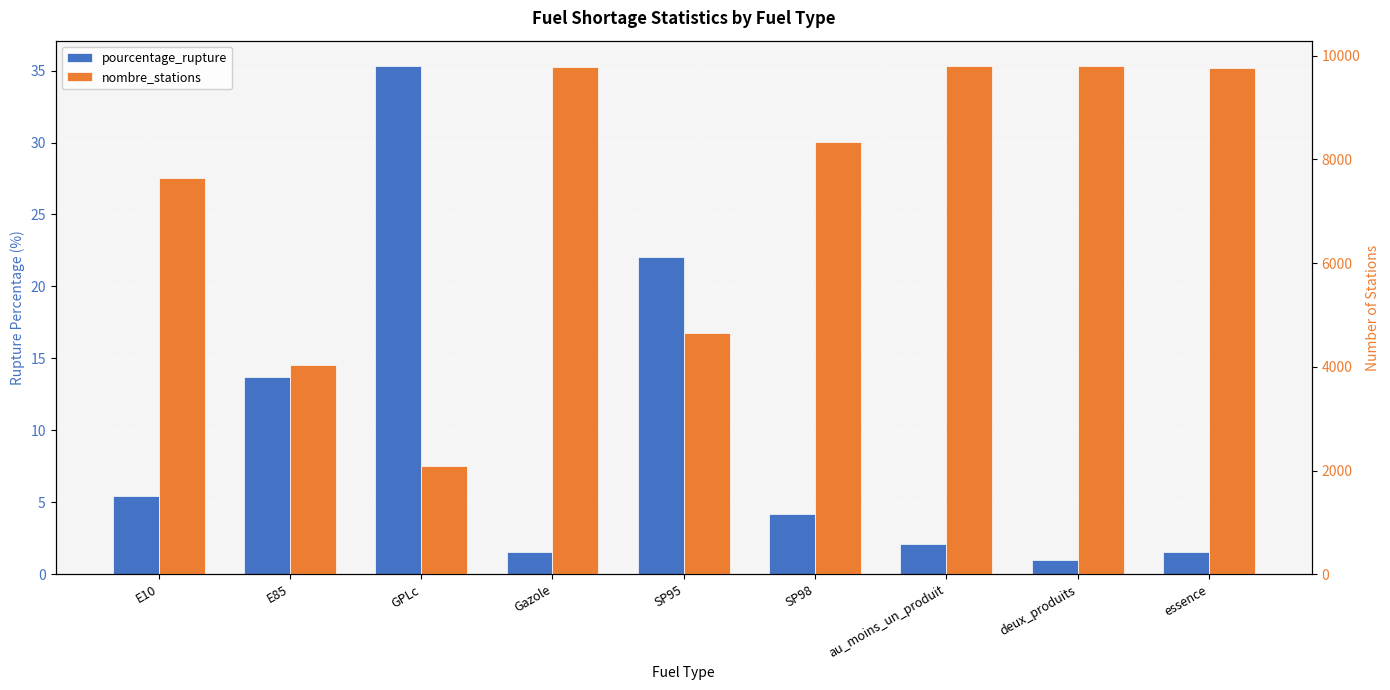

Between au_moins_un_produit and Gazole, which is larger?

au_moins_un_produit